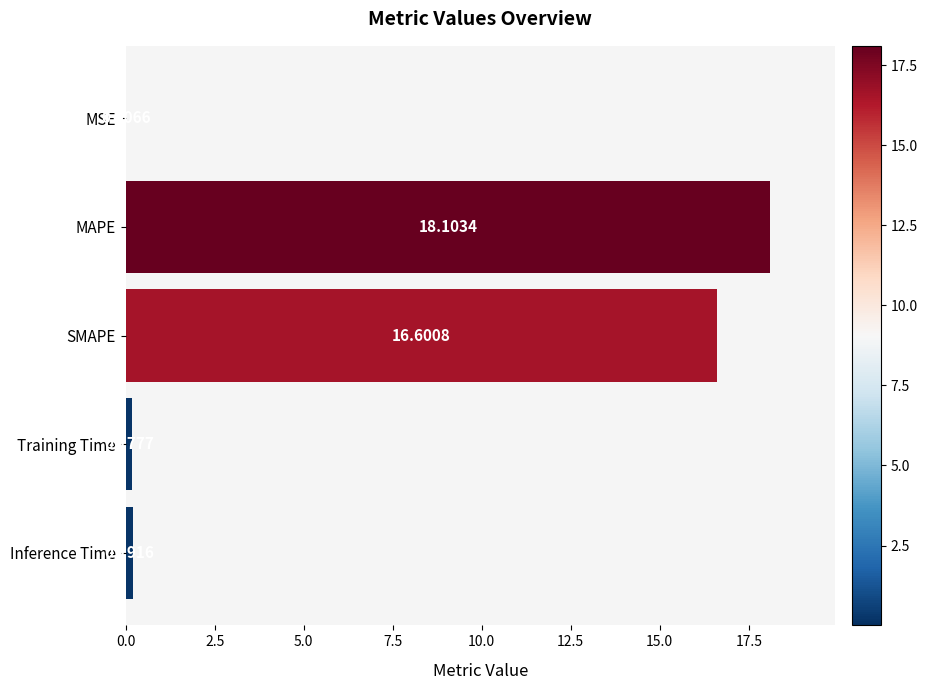

What is the sum of all values?

35.1